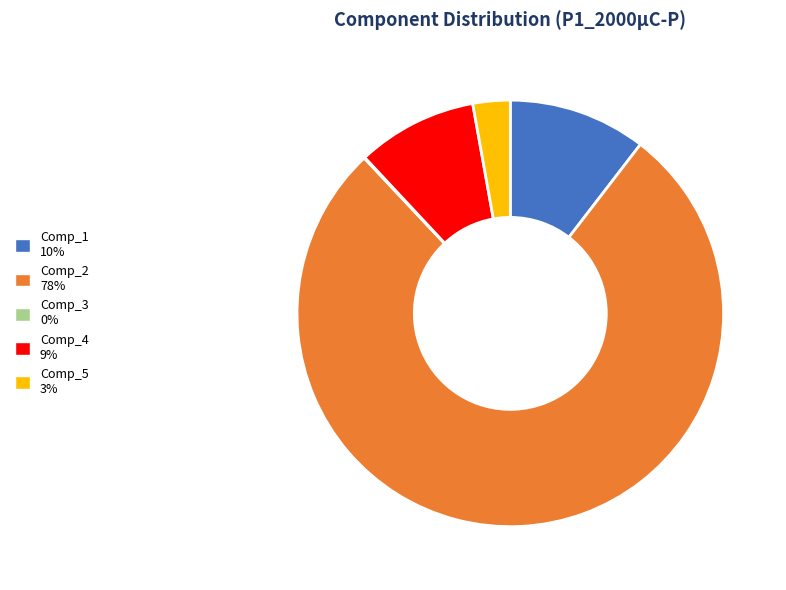

Between Comp_4 and Comp_1, which is larger?

Comp_1